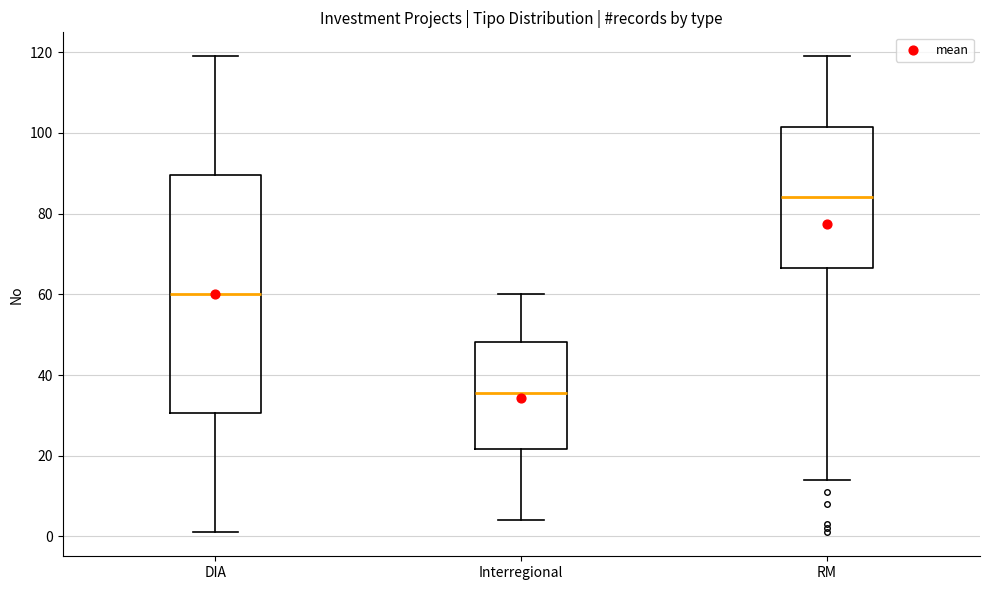

Reading left to right, transcribe this box plot: for each box, give where its median line is, the range the box spans, and where its two whiskers end, as read against the y-axis. The values are not printed on the chart, so give them approximately, as read against the axis.

DIA: median 60, box 30 to 90, whiskers 2 to 120
Interregional: median 36, box 22 to 48, whiskers 4 to 60
RM: median 84, box 66 to 102, whiskers 14 to 120